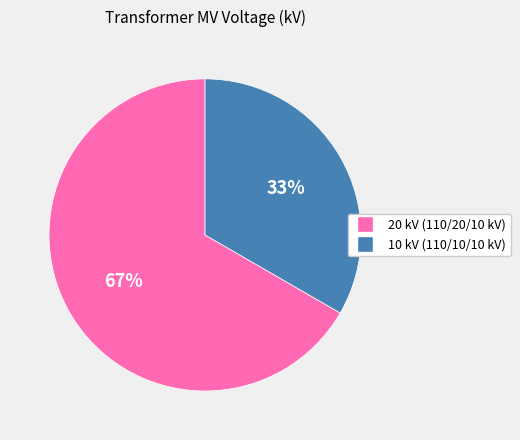

To the nearest percent, what is the average slice percentage?

50%